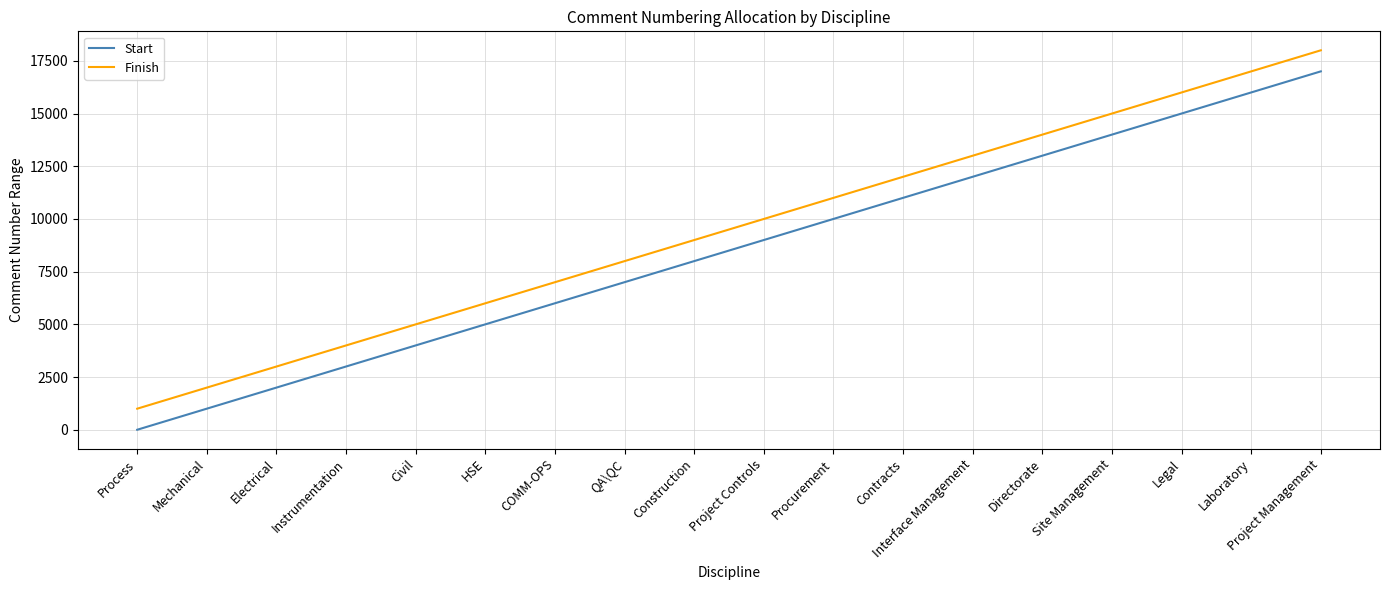

The Finish series shows 11000 at Procurement. True or false?

True